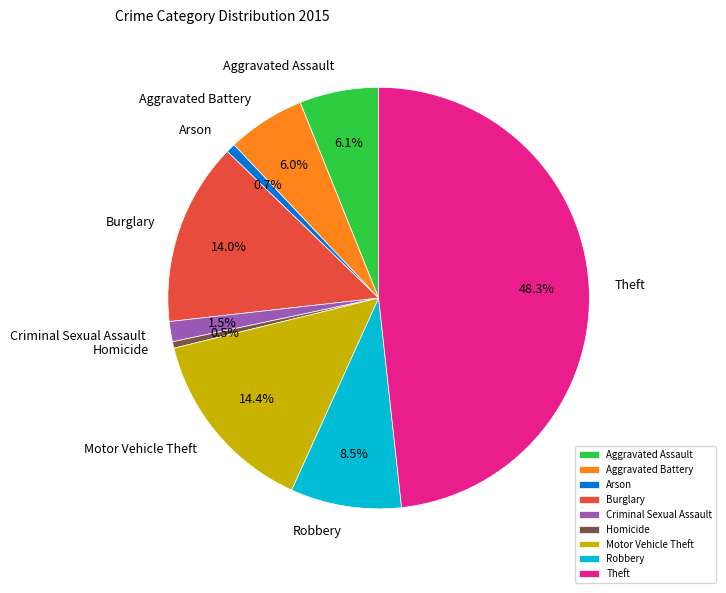

Which slice is the largest?

Theft